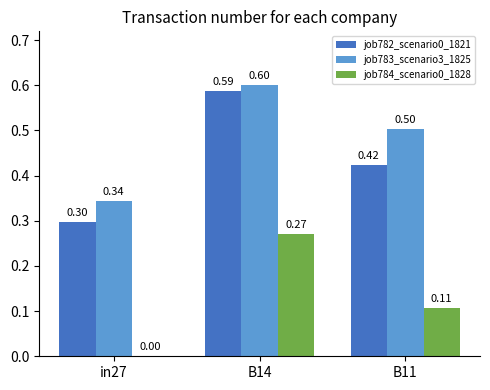

Which series has the largest range (max minus min)?

job782_scenario0_1821